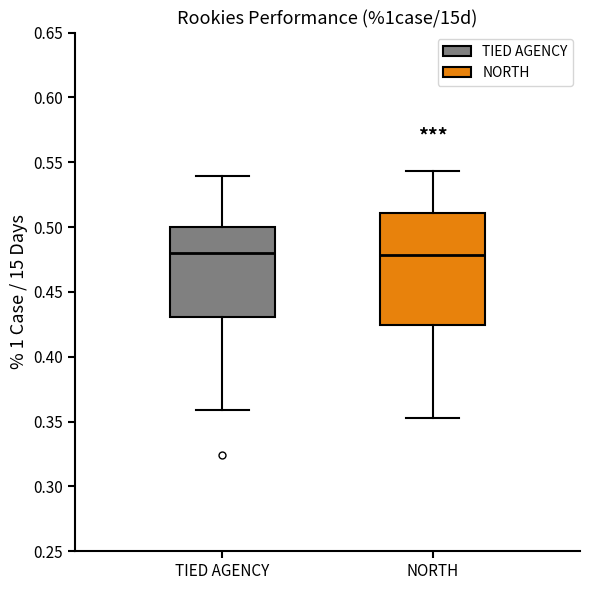

Comparing the boxes themselves (not the whiskers), which one is the tallest?

NORTH